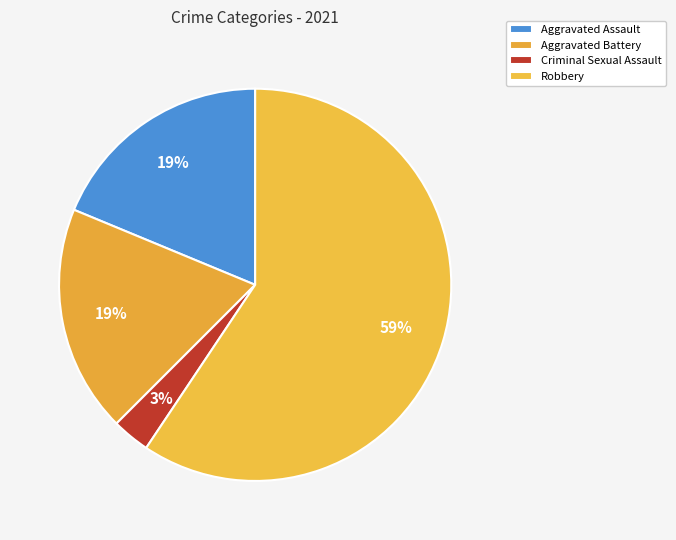

How many slices are in this pie chart?

4